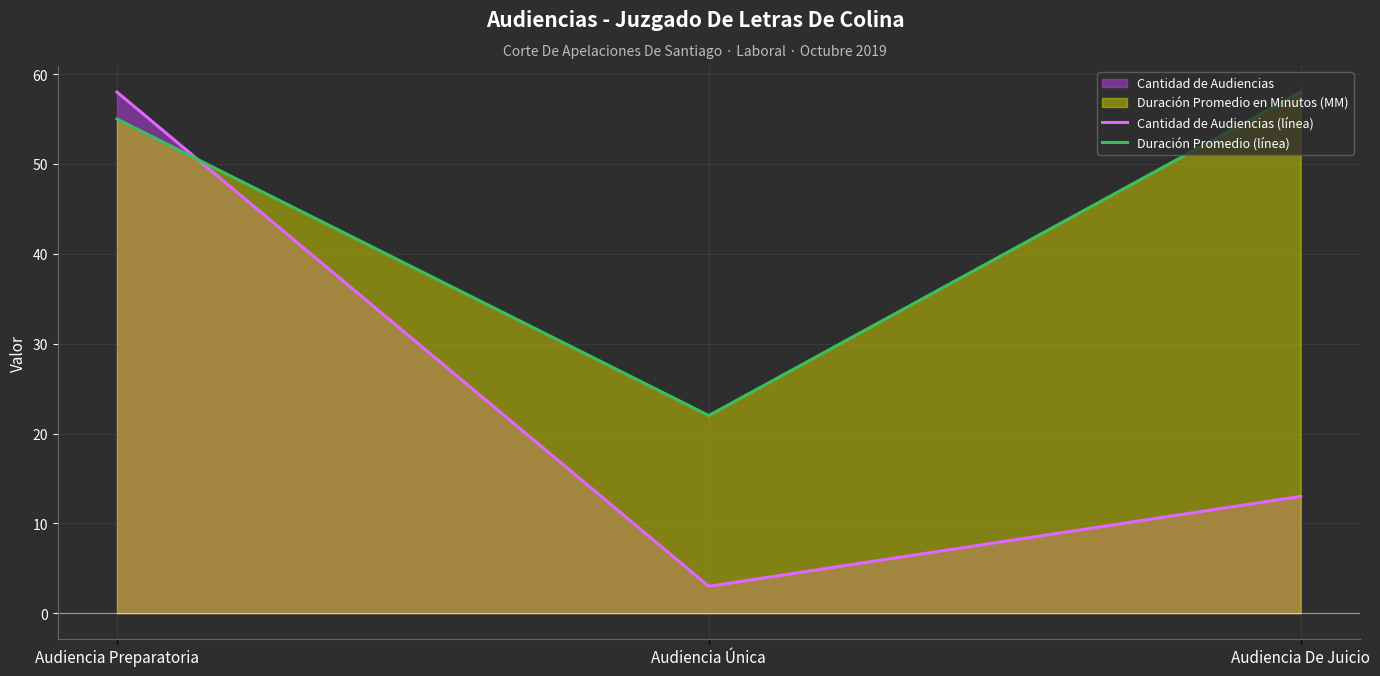

Which series changed the most between Audiencia Preparatoria and Audiencia De Juicio?

Cantidad de Audiencias (línea)